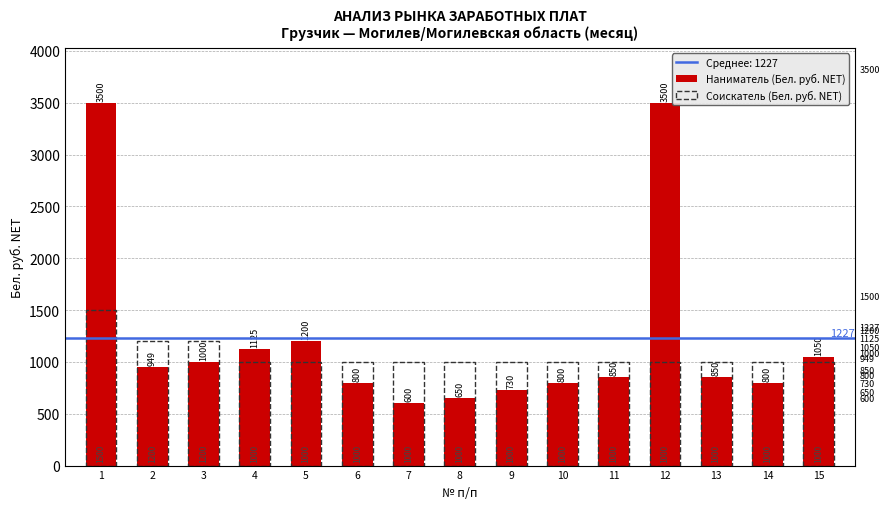

What is the value of the Наниматель (Бел. руб. NET) bar at the 12th from the left?

3500